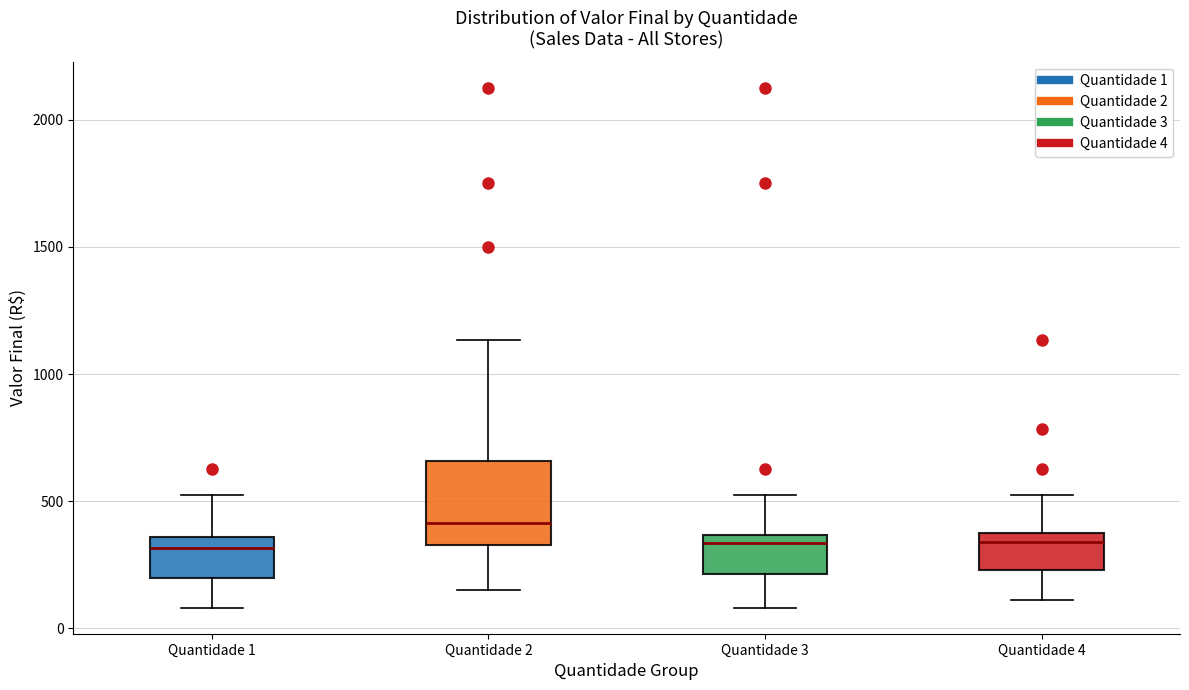

Which box's median line is the highest?

Quantidade 2